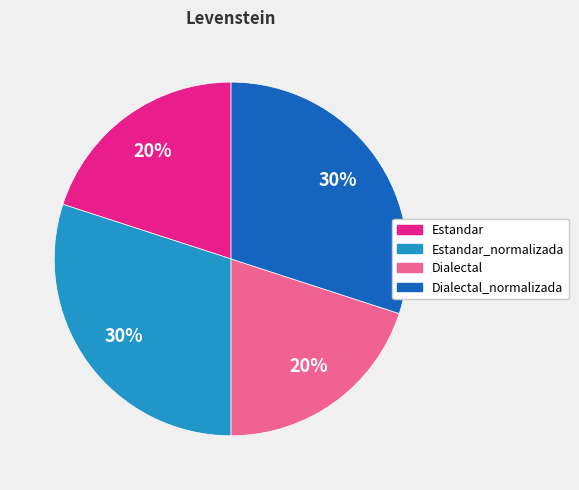

Is there a majority slice in this chart?

No